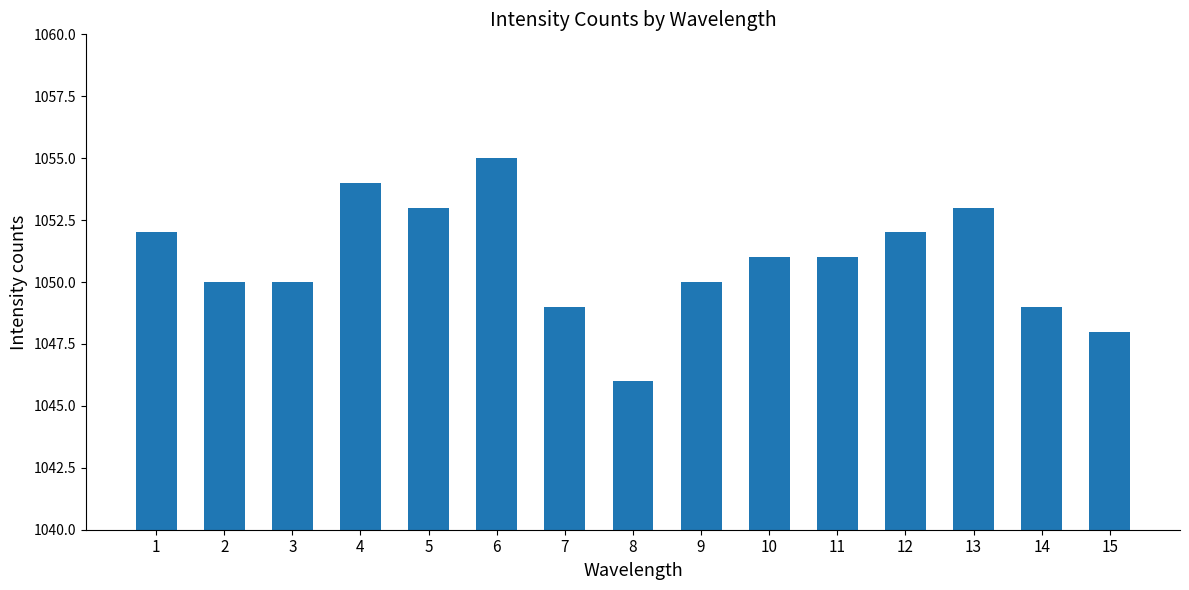

True or false: the data shows 1049 at 7.

True